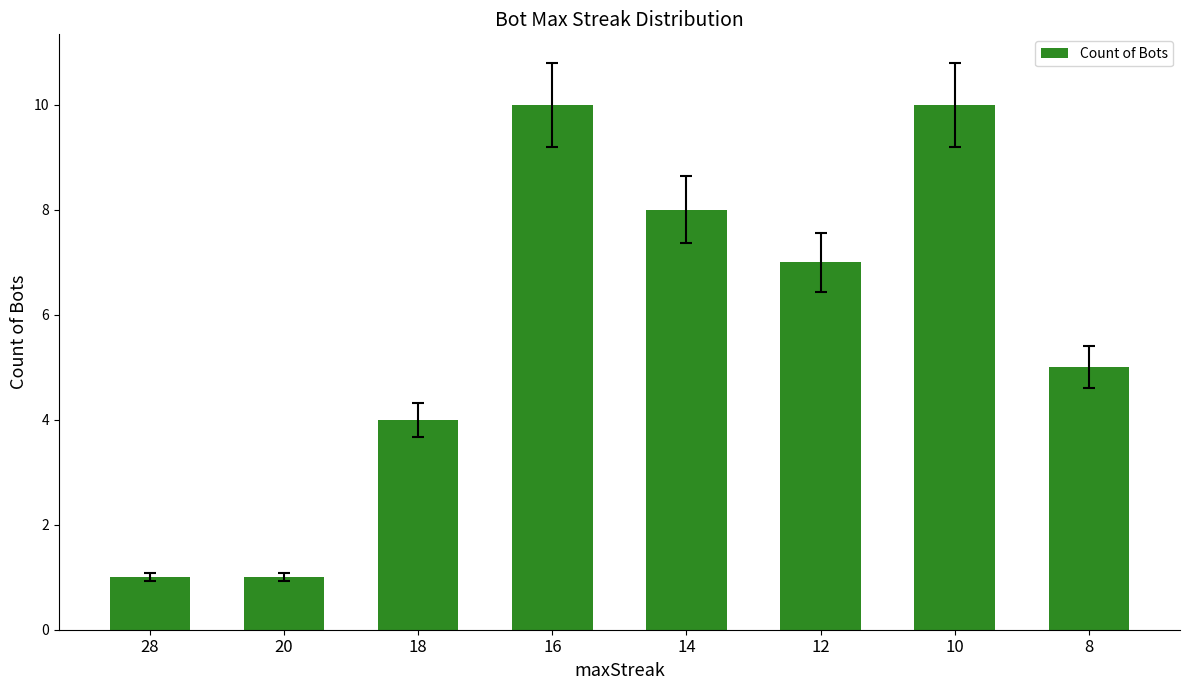

What is the value of the 1st bar from the left?

1